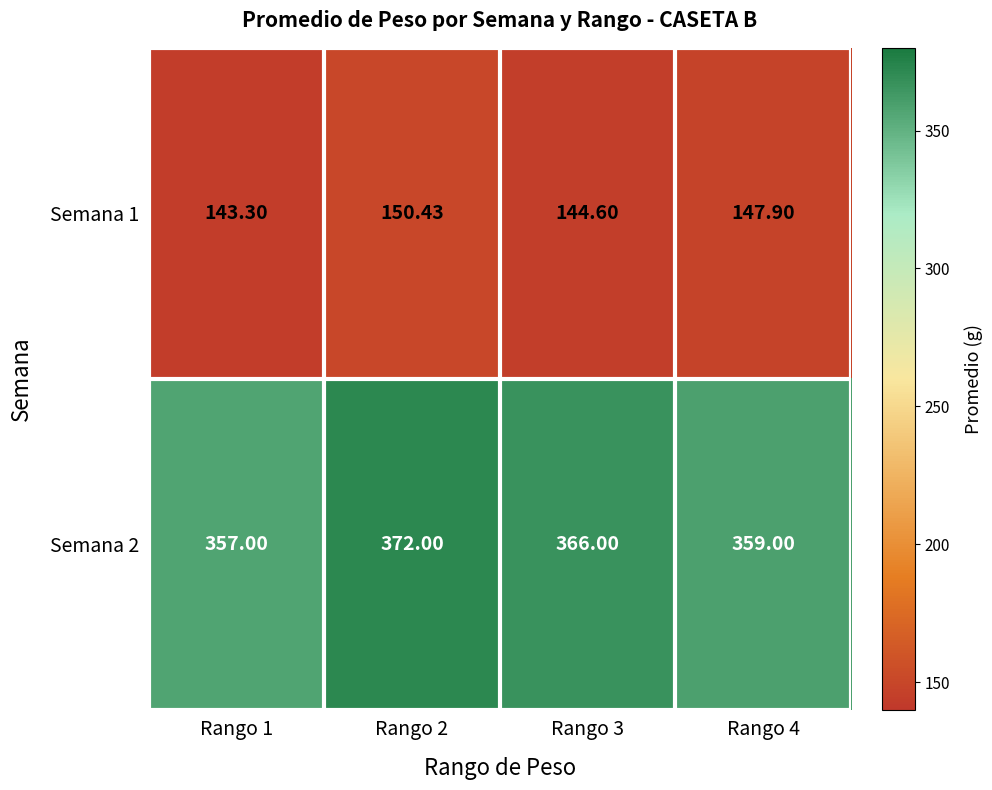

Rank the series by their average value, from highest to lowest.

Semana 2, Semana 1